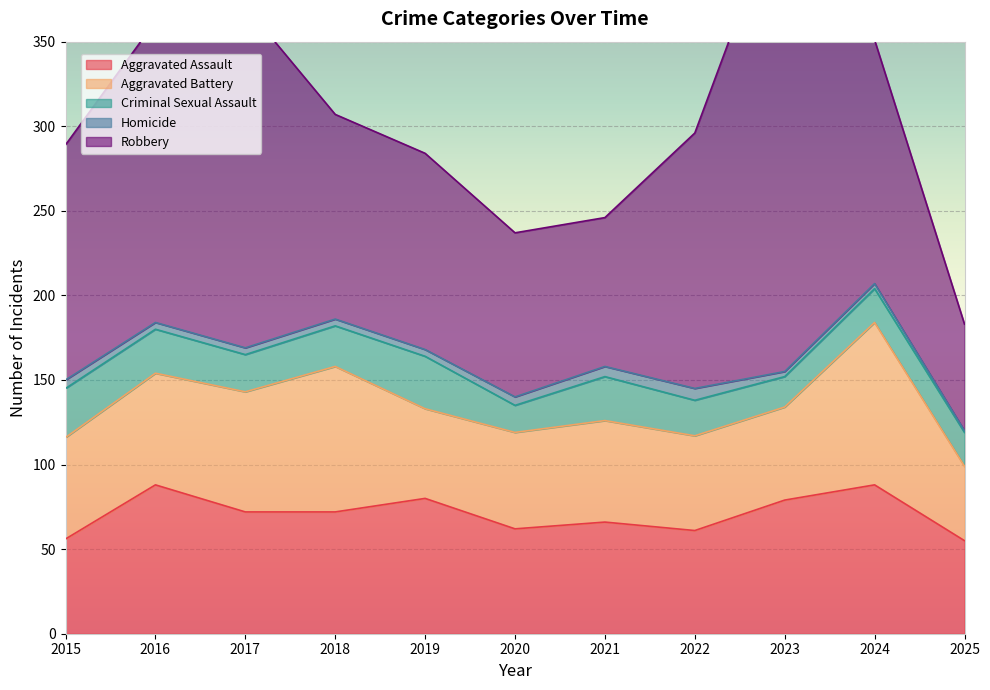

At how many categories does at least one series exceed 241?

1